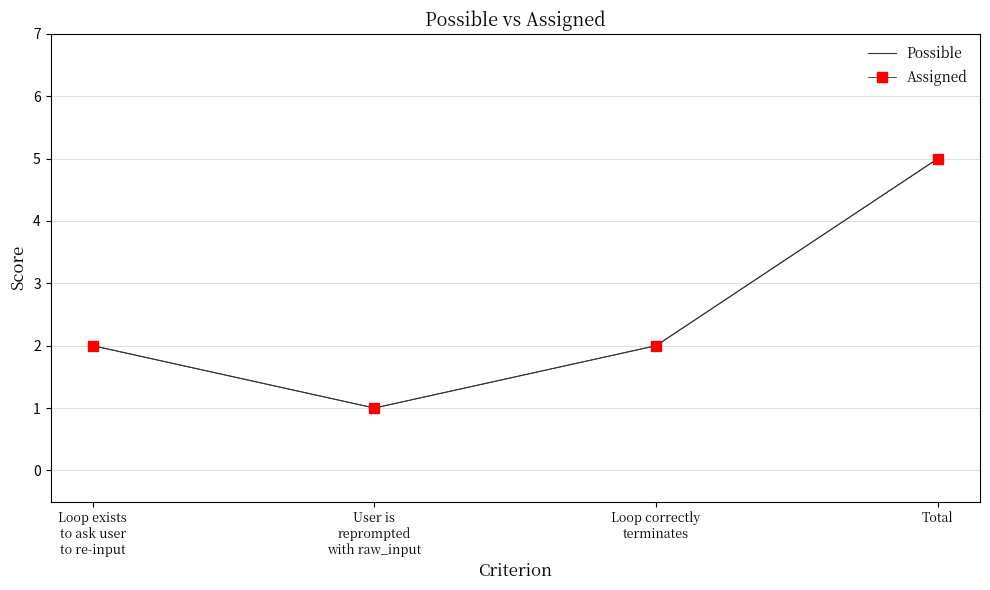

Where is Possible nearest to the value 3?

Loop exists
to ask user
to re-input